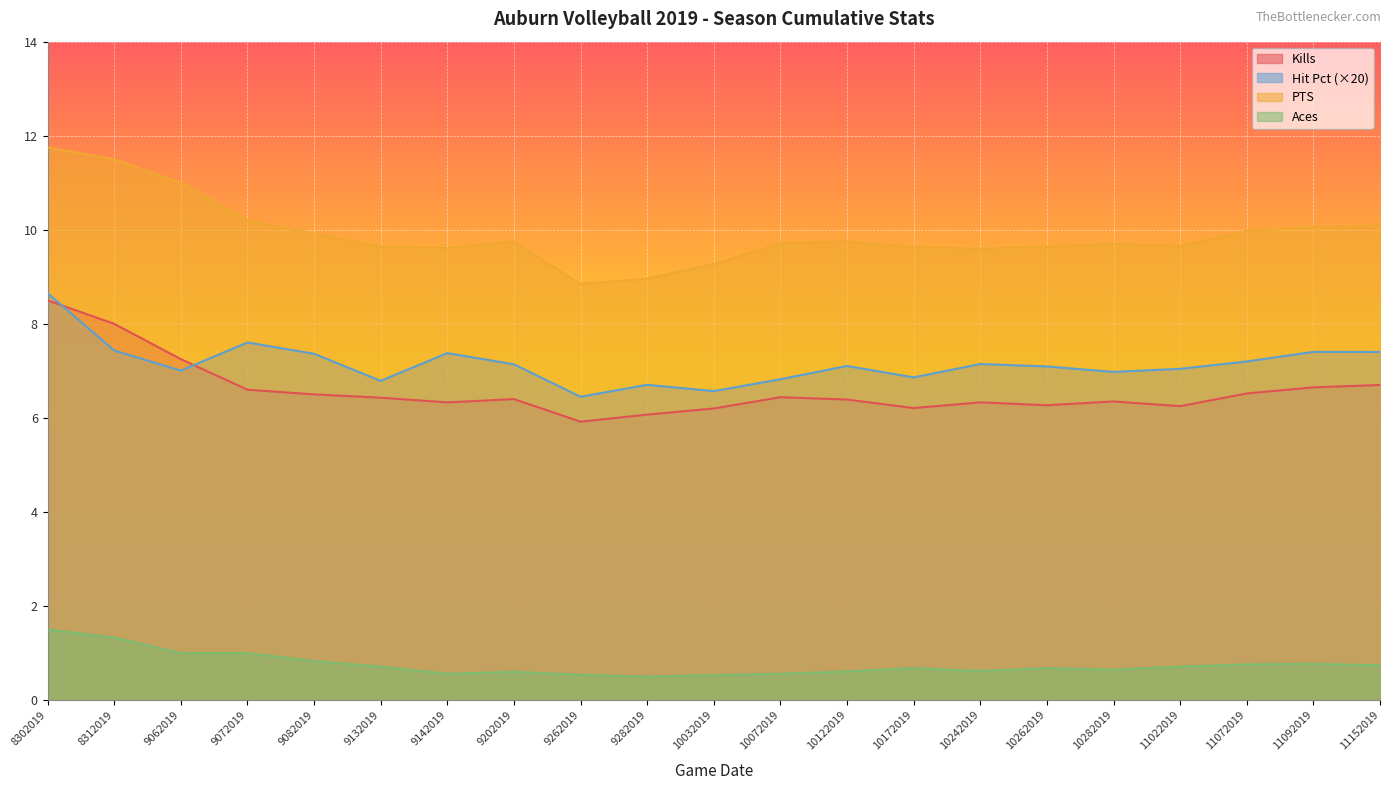

Reading left to right, list all the values displayed in this chart.

Kills: 8.5	8.0	7.2	6.6	6.5	6.4	6.3	6.4	5.9	6.1	6.2	6.4	6.4	6.2	6.3	6.3	6.3	6.2	6.5	6.7	6.7
Hit Pct: 8.7	7.4	7.0	7.6	7.4	6.8	7.4	7.1	6.5	6.7	6.6	6.8	7.1	6.9	7.1	7.1	7.0	7.0	7.2	7.4	7.4
PTS: 11.8	11.5	11.0	10.2	9.9	9.6	9.6	9.8	8.8	9.0	9.3	9.7	9.8	9.6	9.6	9.6	9.7	9.7	10.0	10.1	10.1
Aces: 1.5	1.3	1.0	1.0	0.8	0.7	0.6	0.6	0.5	0.5	0.5	0.6	0.6	0.7	0.6	0.7	0.7	0.7	0.8	0.8	0.7